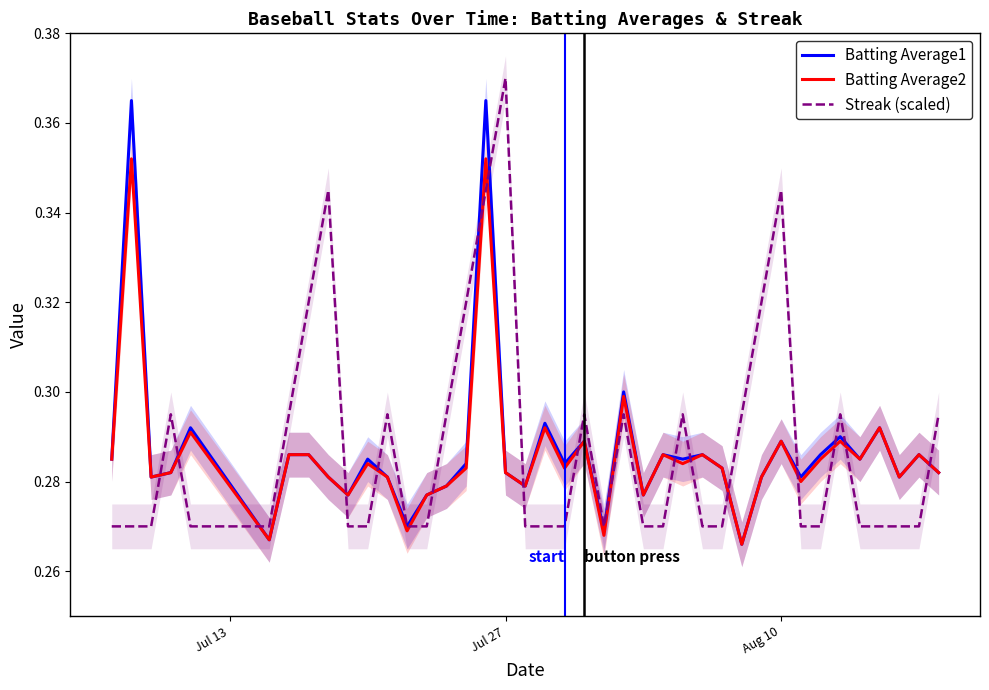

How many times do Batting Average1 and Streak (scaled) cross each other?

18